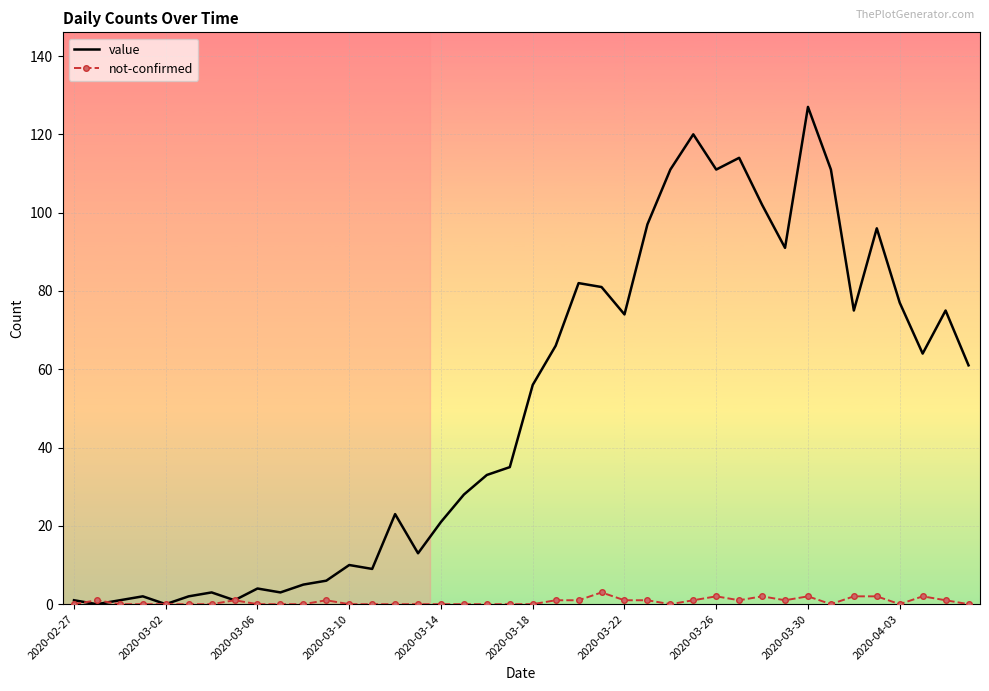

List the series in order of their overall mean, lowest first.

not-confirmed, value